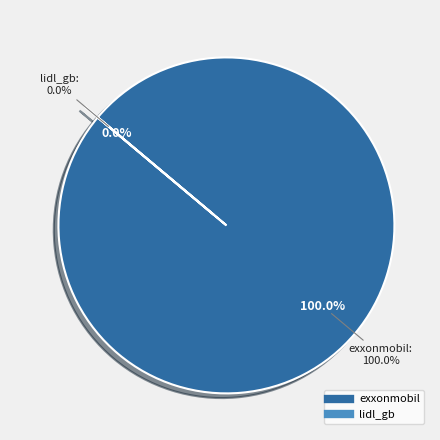

True or false: exxonmobil accounts for 87% of the total.

False